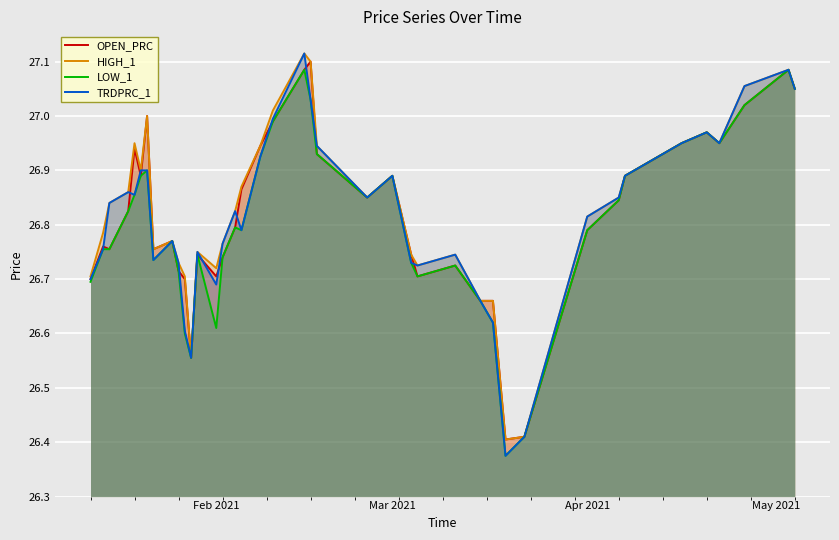

Which series has the largest total across all categories?

HIGH_1